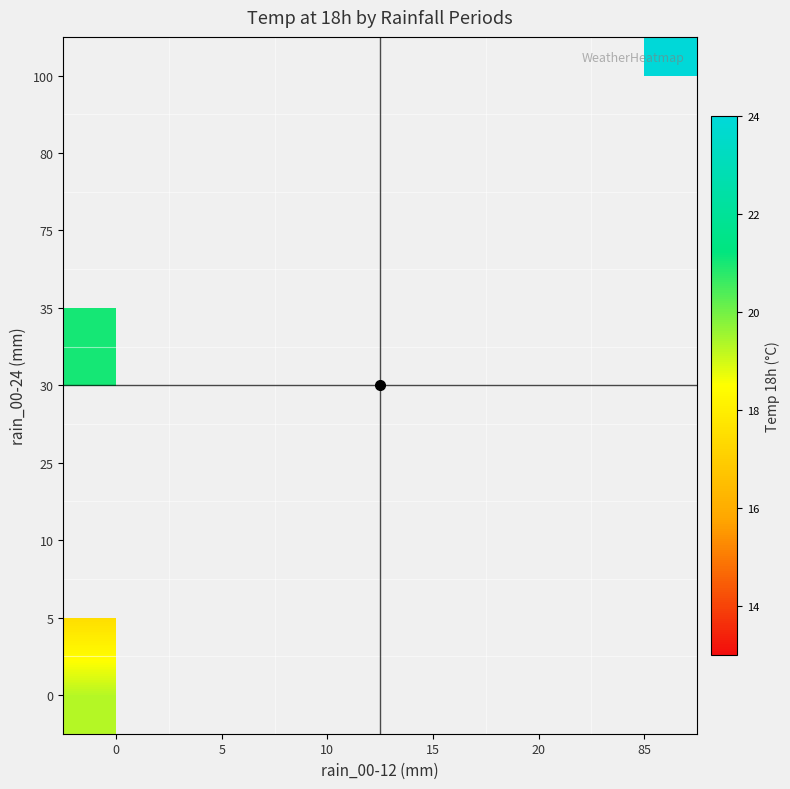

Rank the series by their maximum value, from lowest to highest.

5, 10, 25, 30, 35, 75, 80, 100, 0